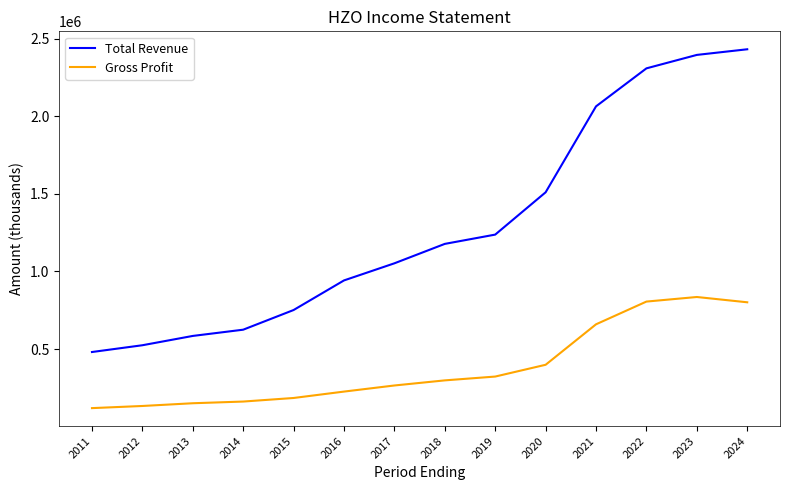

What is the minimum value shown in the chart?

119500